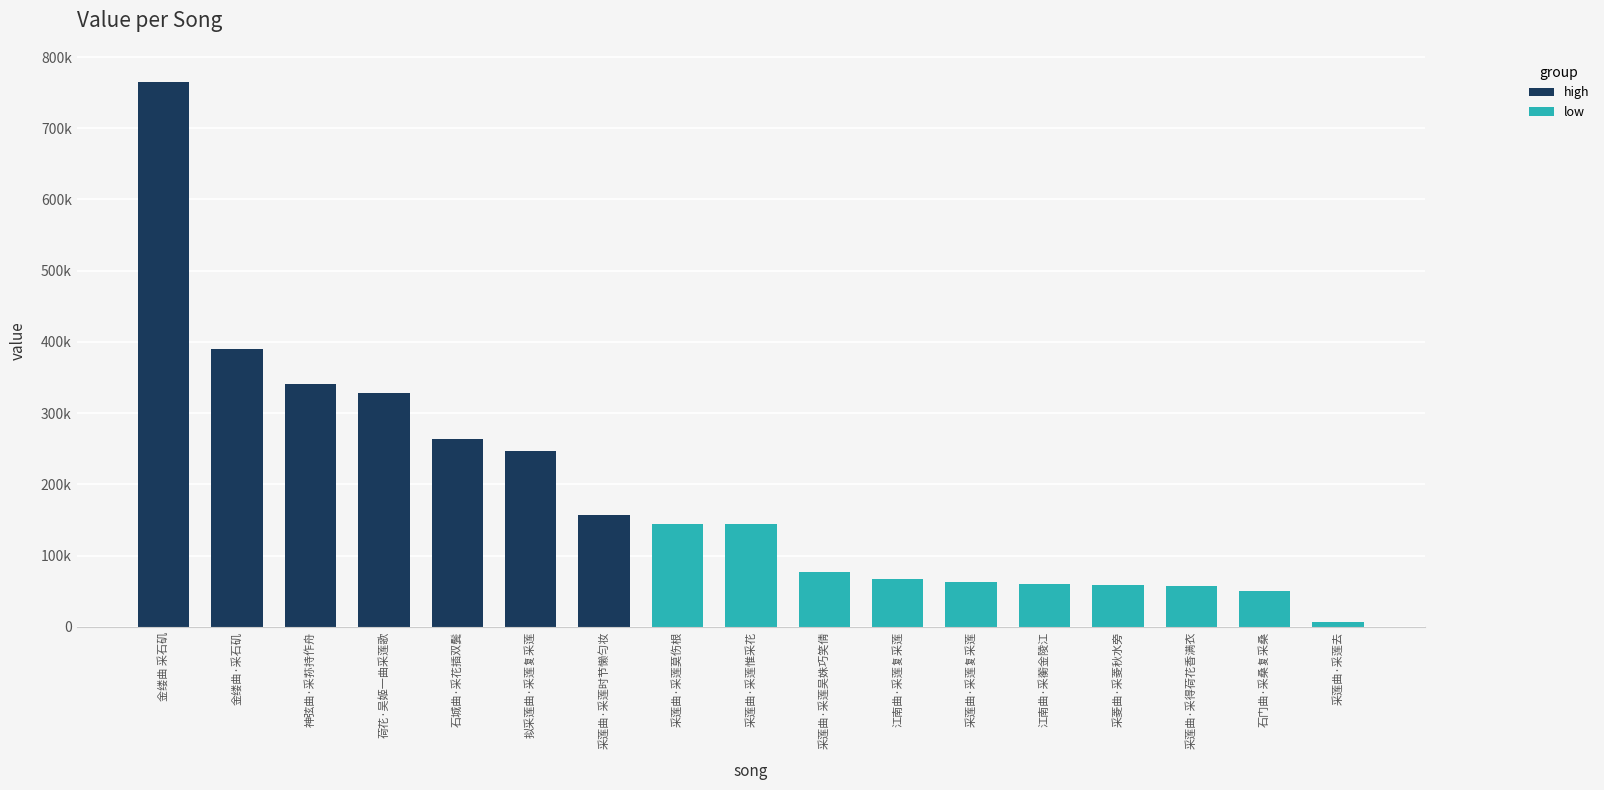

Which has a higher value, 采莲曲·采莲去 or 神弦曲·采荪持作舟?

神弦曲·采荪持作舟